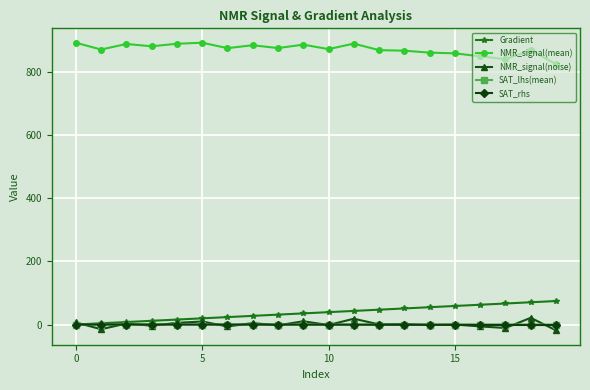

What is the highest value of the Gradient series?

74.4